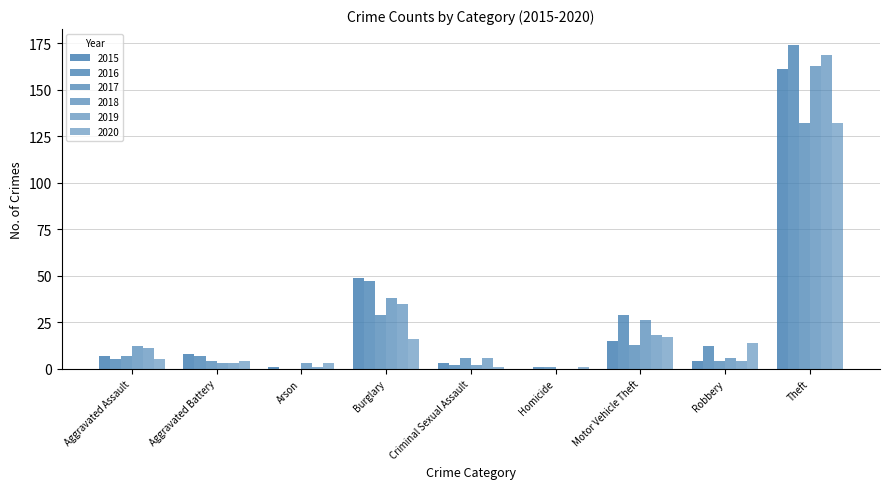

Does the chart contain stacked bars?

No